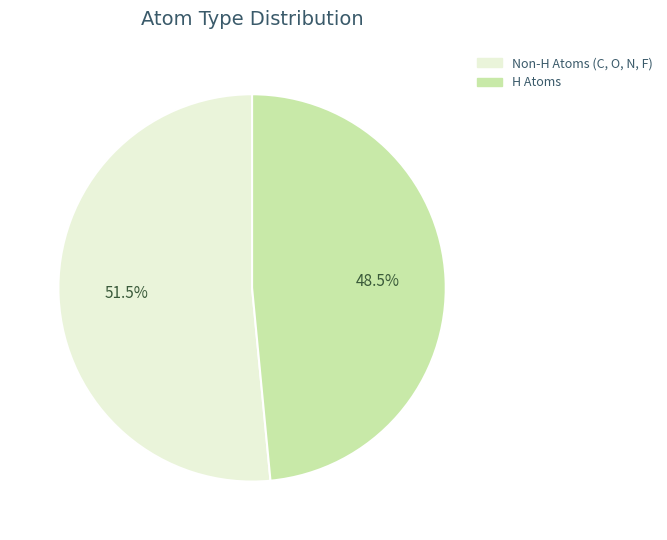

Is there any slice that represents more than half of the pie?

Yes